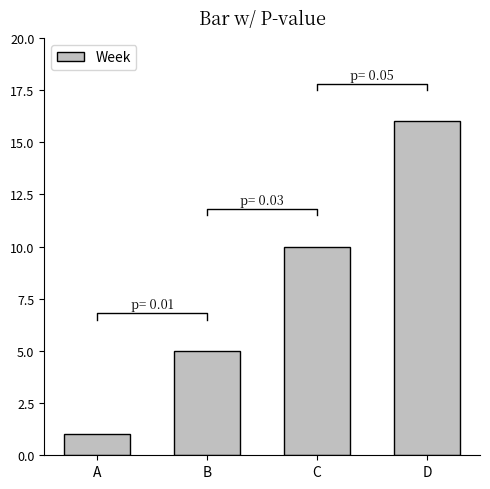

At which category does the chart reach its peak across all series?

D